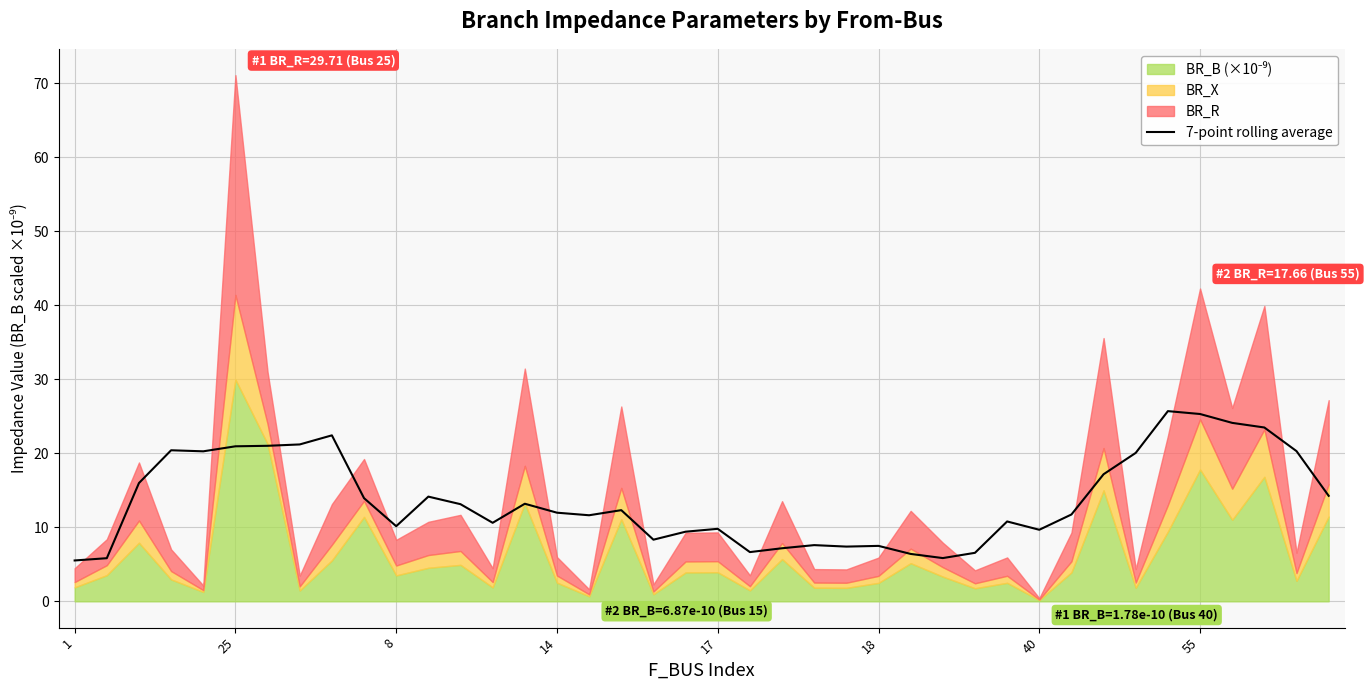

The 7-point rolling average series shows 7.5 at 18. True or false?

True